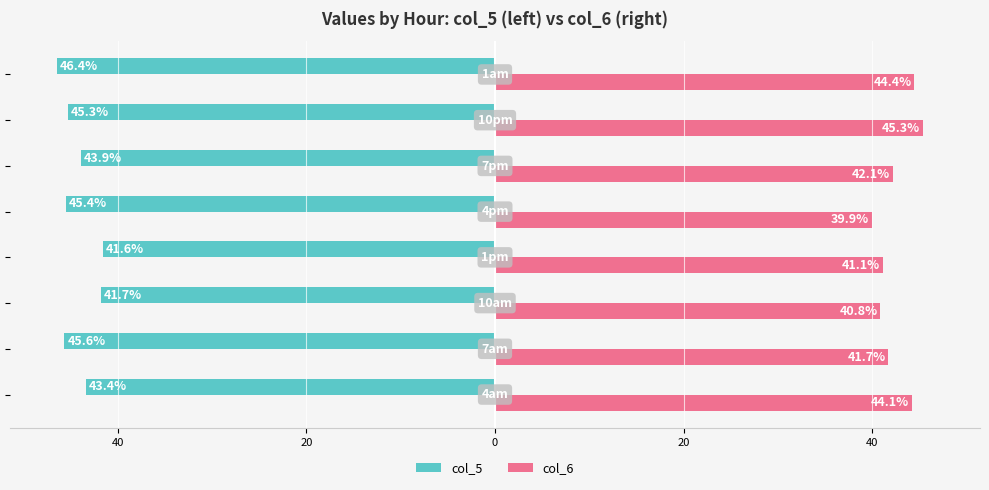

What is the value of the col_5 bar at the 2nd from the left?

-45.6